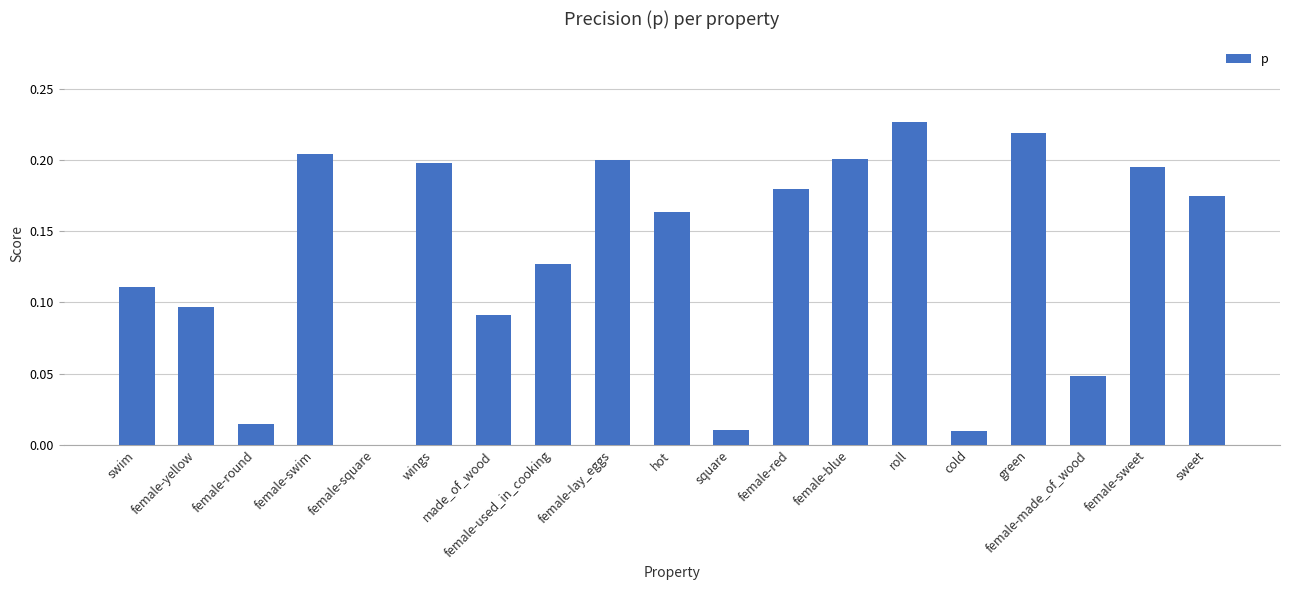

Which has a higher value, hot or cold?

hot